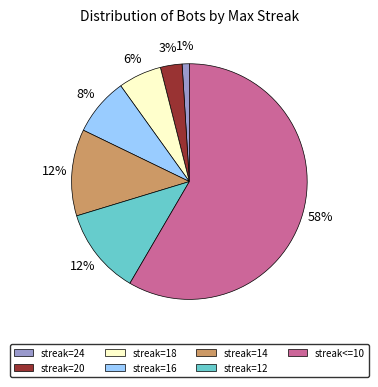

Which category accounts for the majority?

streak<=10